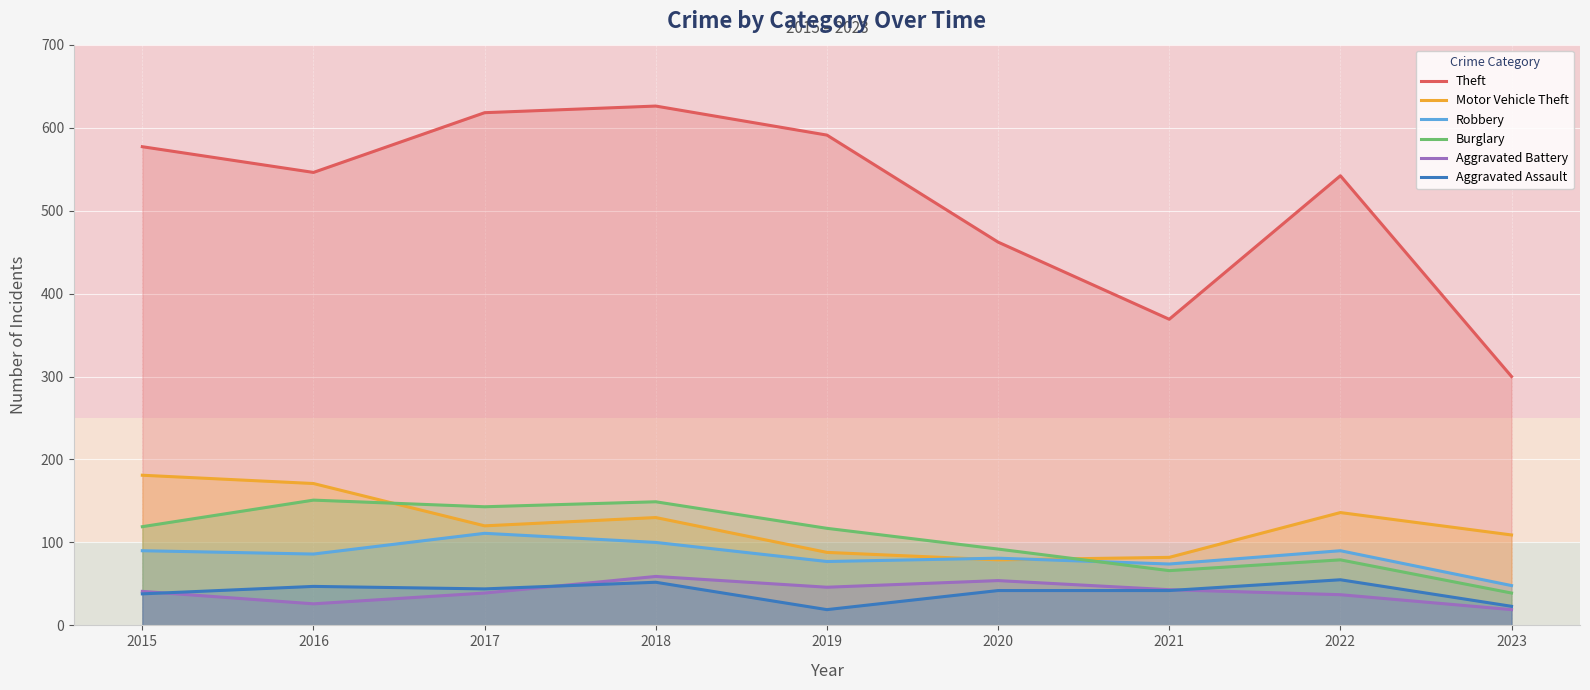

Is it true that Burglary equals 66 at 2021?

True